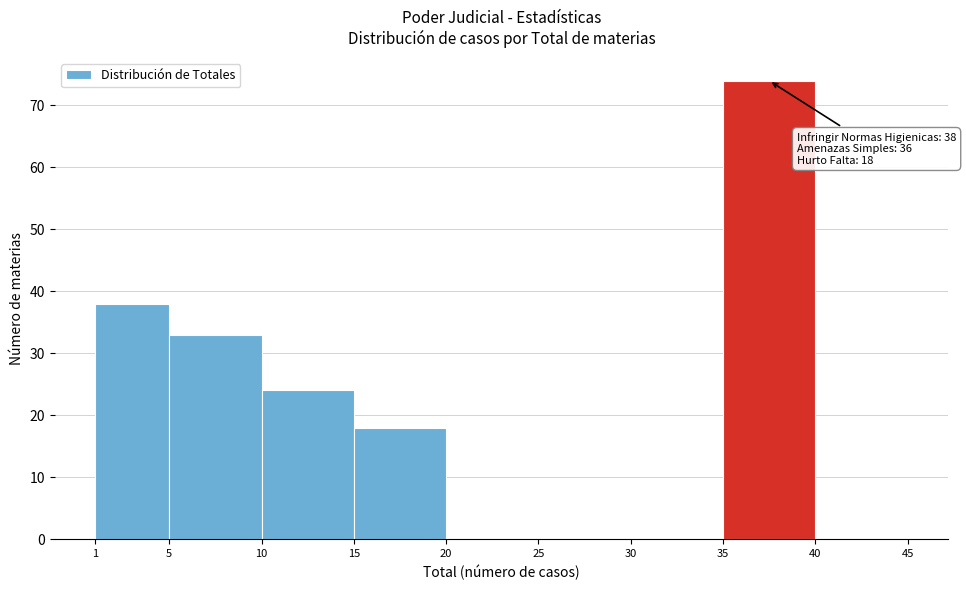

Which range on the x-axis has the tallest bar?

35 to 40